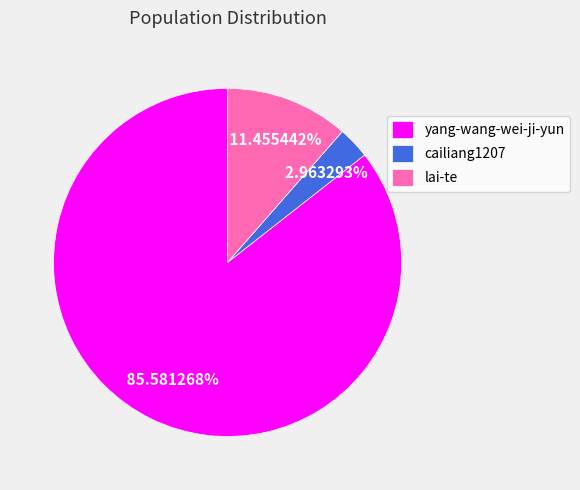

What is the total percentage of cailiang1207 and yang-wang-wei-ji-yun?

88.5%